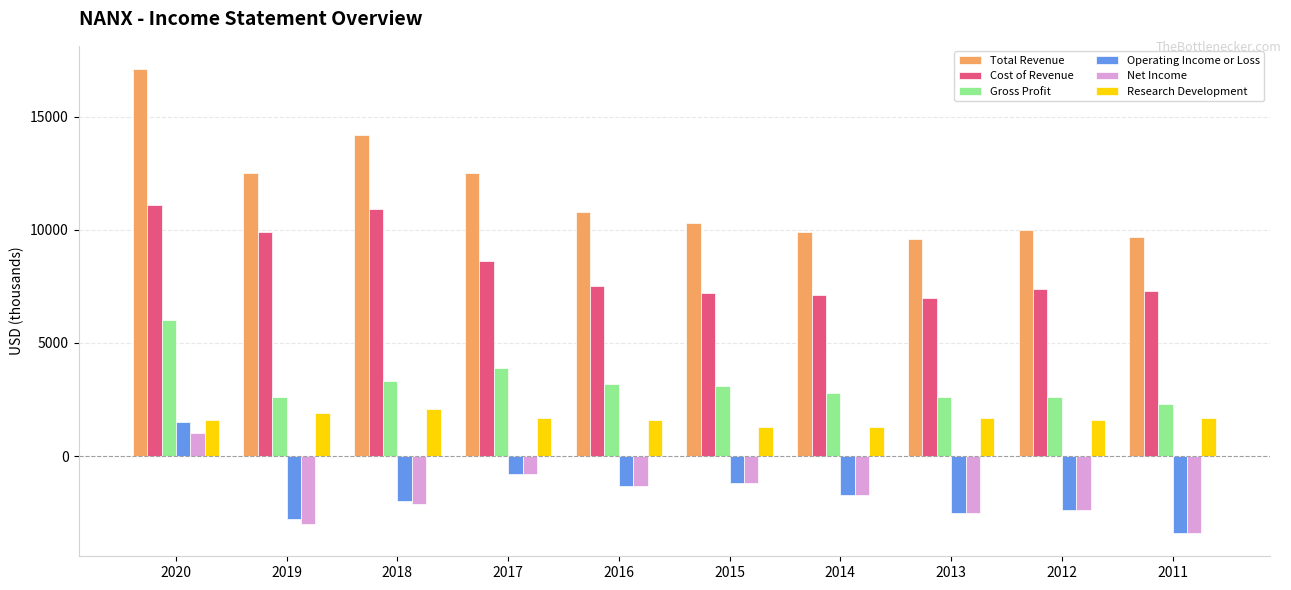

What is the average value of the Total Revenue series?

11660